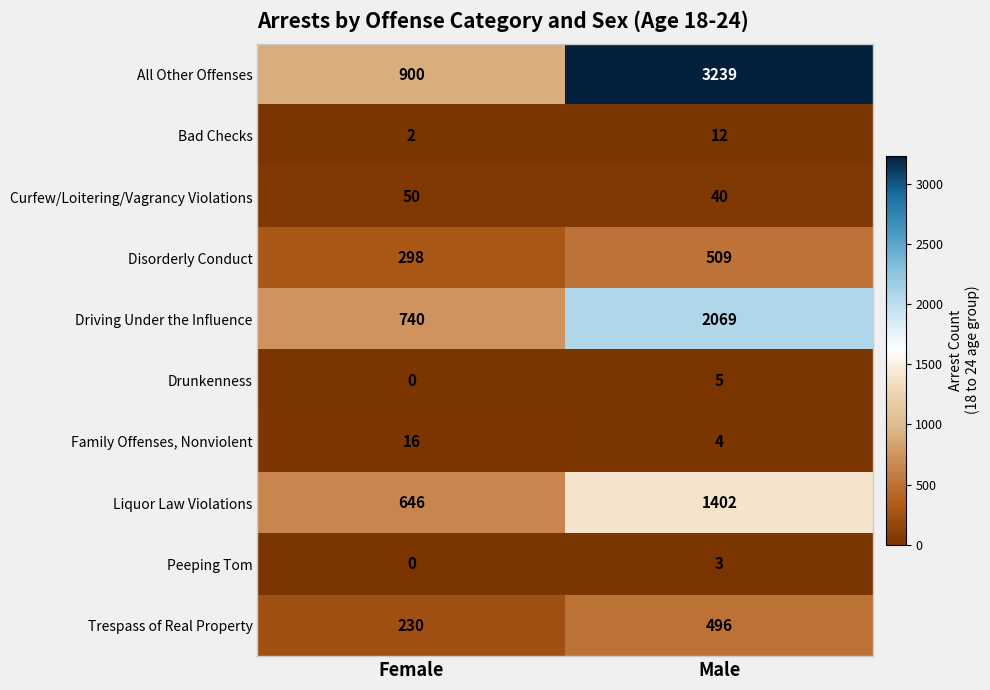

Rank the categories by Driving Under the Influence value from highest to lowest.

Male, Female